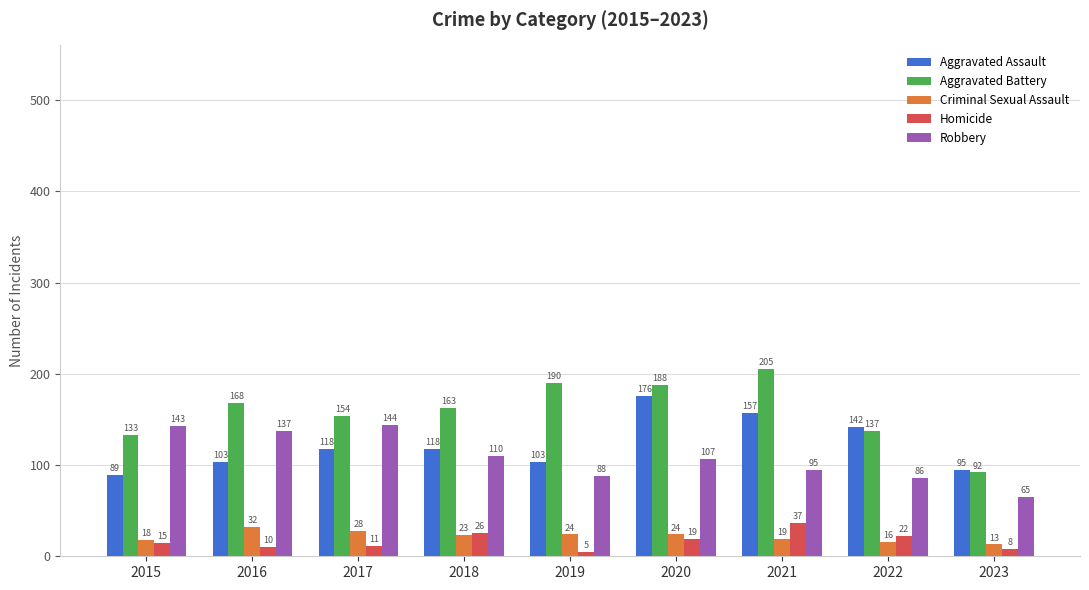

Reading left to right, extract all data points from this chart.

Aggravated Assault: 2015=89	2016=103	2017=118	2018=118	2019=103	2020=176	2021=157	2022=142	2023=95
Aggravated Battery: 2015=133	2016=168	2017=154	2018=163	2019=190	2020=188	2021=205	2022=137	2023=92
Criminal Sexual Assault: 2015=18	2016=32	2017=28	2018=23	2019=24	2020=24	2021=19	2022=16	2023=13
Homicide: 2015=15	2016=10	2017=11	2018=26	2019=5	2020=19	2021=37	2022=22	2023=8
Robbery: 2015=143	2016=137	2017=144	2018=110	2019=88	2020=107	2021=95	2022=86	2023=65